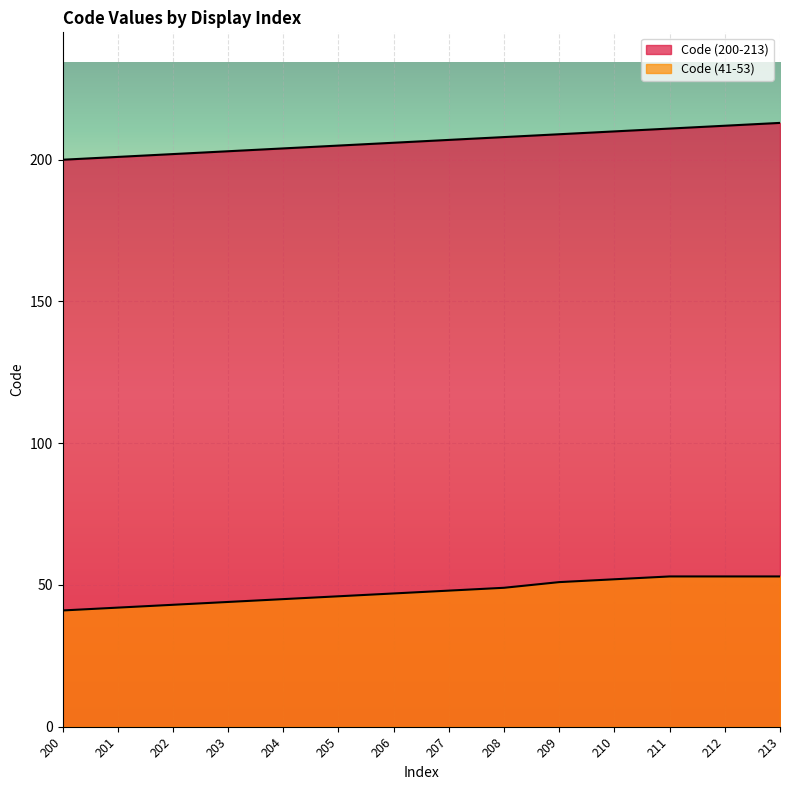

What is the difference between the second highest and minimum values in the Code (41-53) series?

12